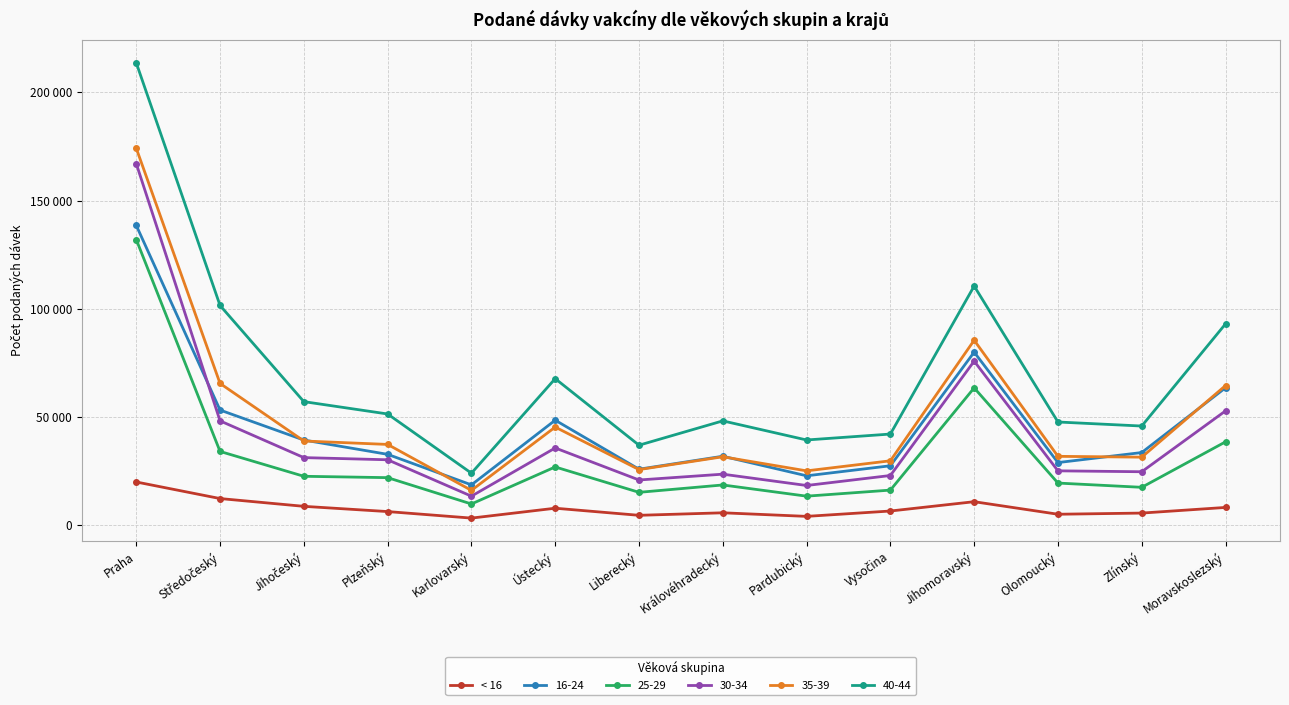

Is this an area chart (filled region under the line)?

No